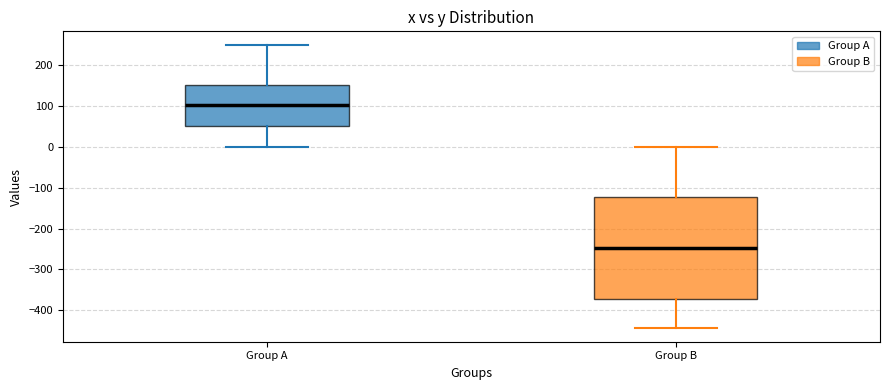

Where is the upper edge of the box for Group B on the y-axis? The values are not printed on the chart, so give them approximately, as read against the axis.

-120